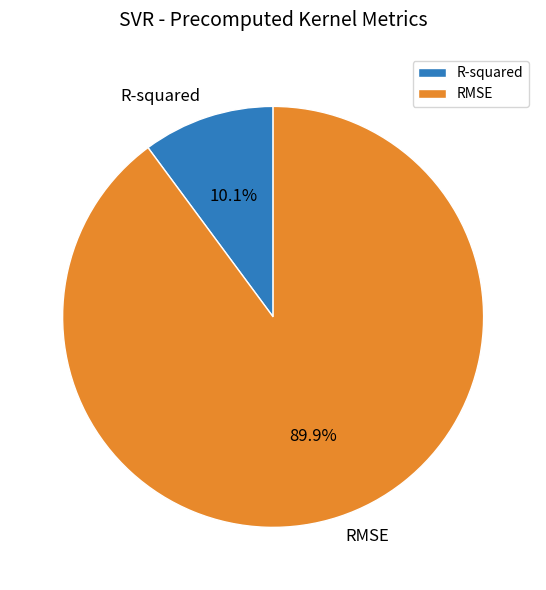

Count the number of slices in the pie.

2